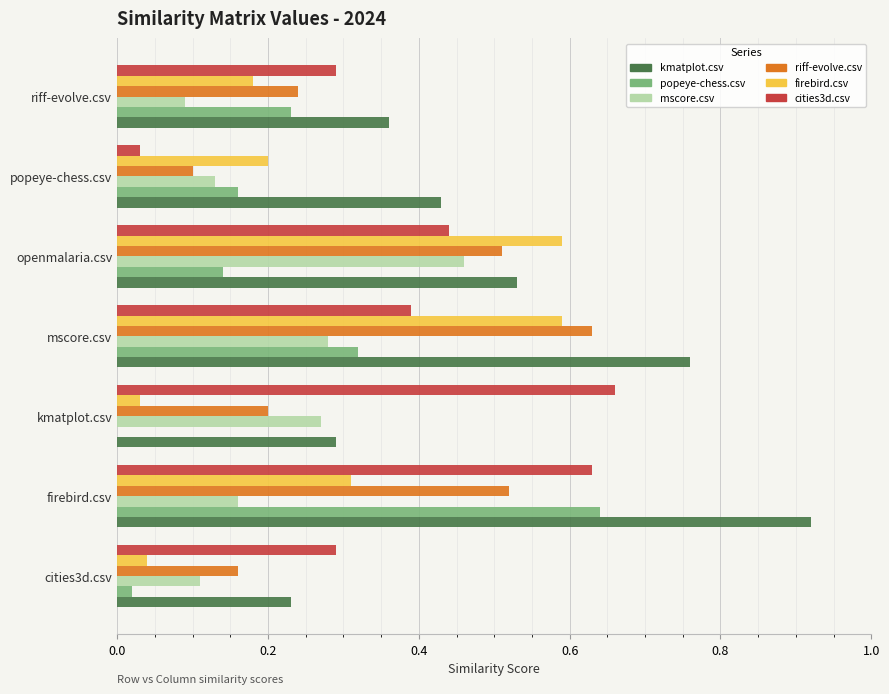

Is the value of popeye-chess.csv at popeye-chess.csv greater than the value of riff-evolve.csv at kmatplot.csv?

No